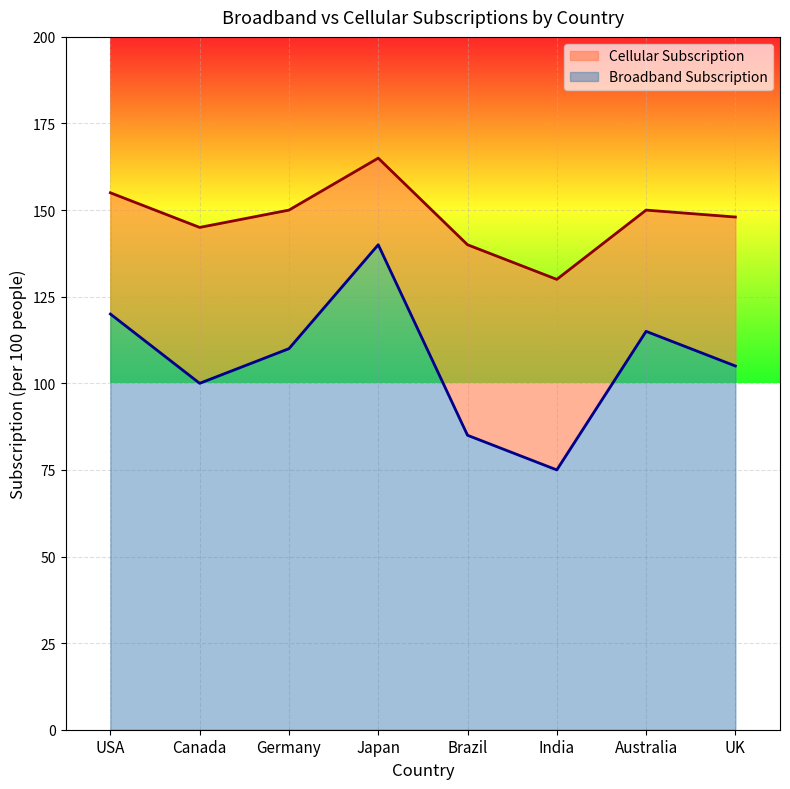

True or false: Broadband Subscription has more than 1 interior local peaks.

True